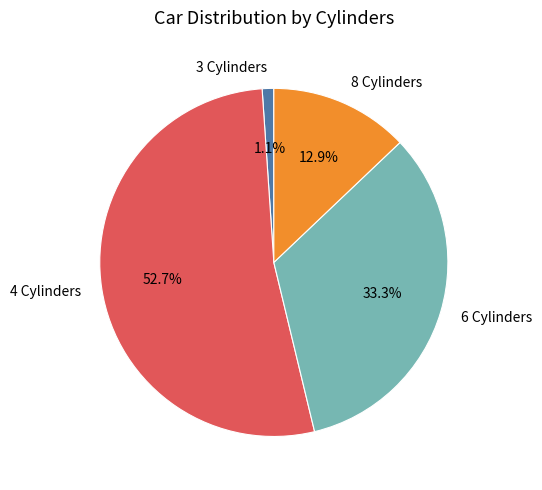

True or false: 3 accounts for 11% of the total.

False